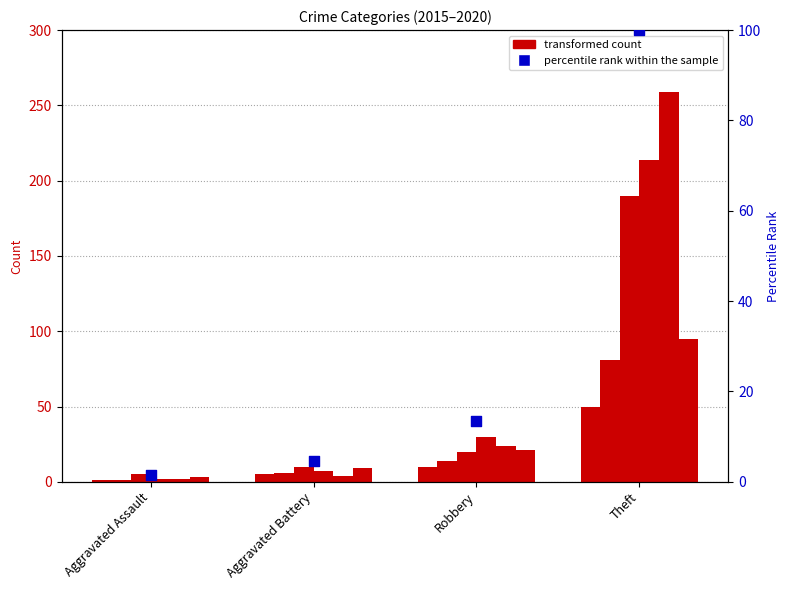

What is the change in value from Aggravated Battery to Robbery?

+8.8